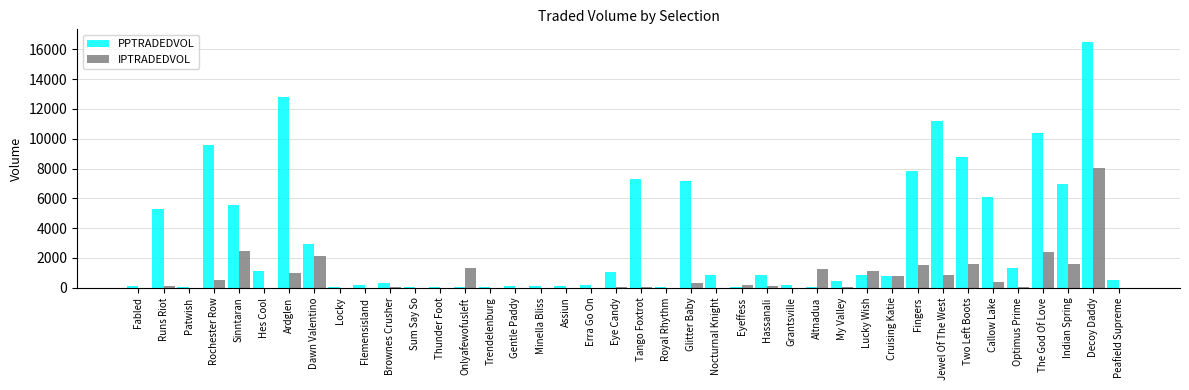

The value of PPTRADEDVOL at Optimus Prime is 2281.9. True or false?

False